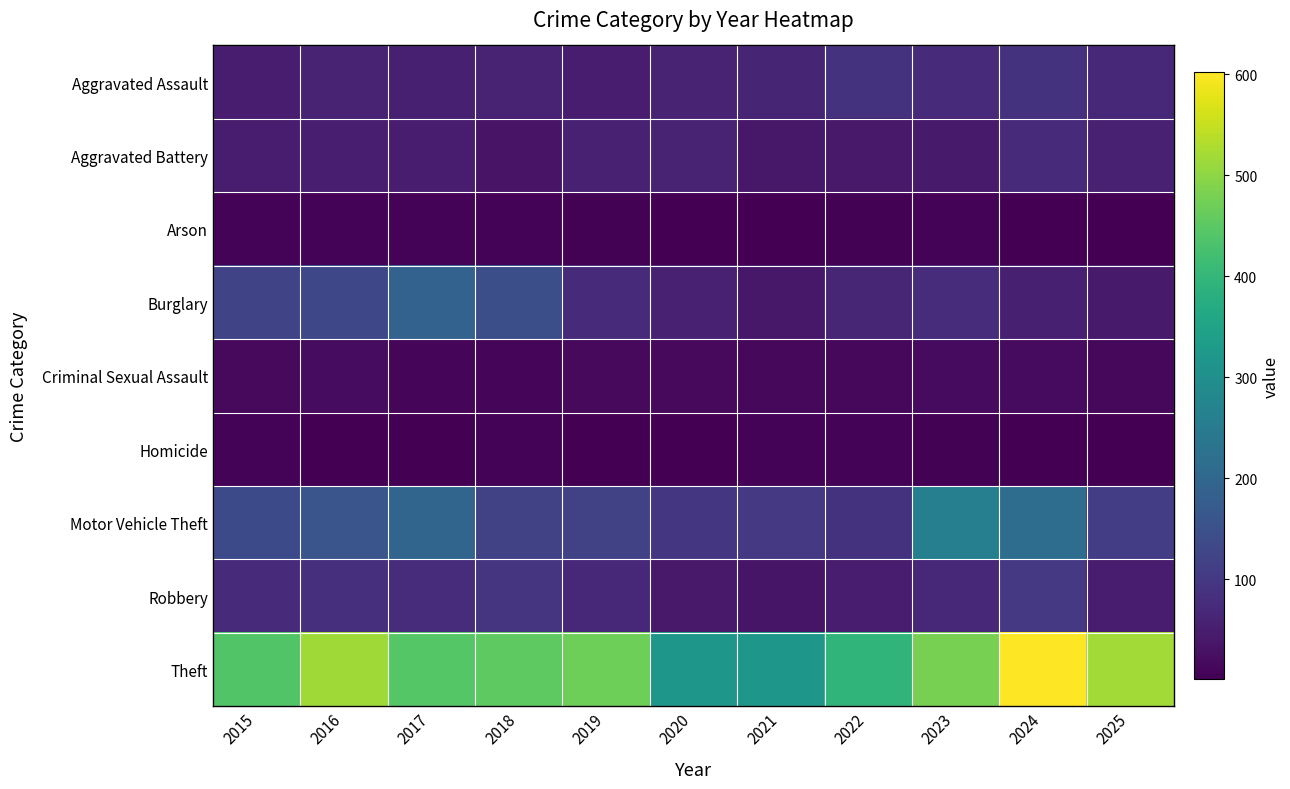

At which category is the sum across all series the highest?

2024